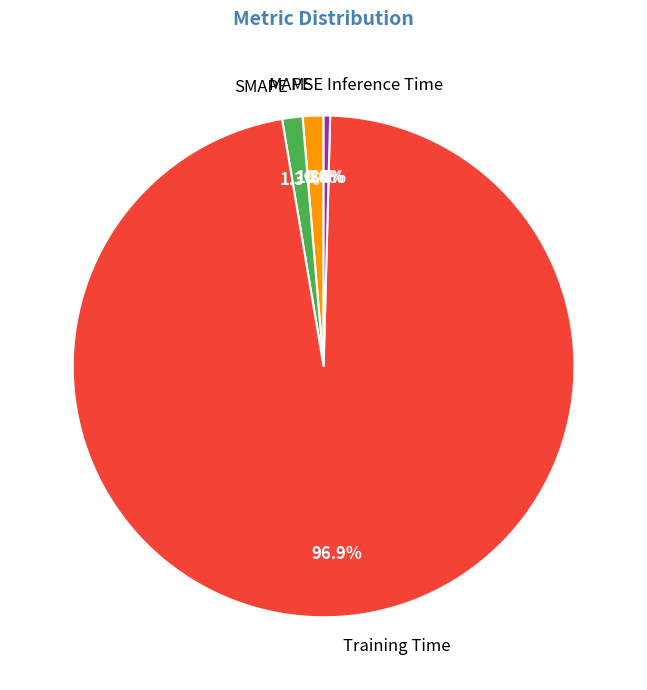

Between SMAPE and Inference Time, which is larger?

SMAPE